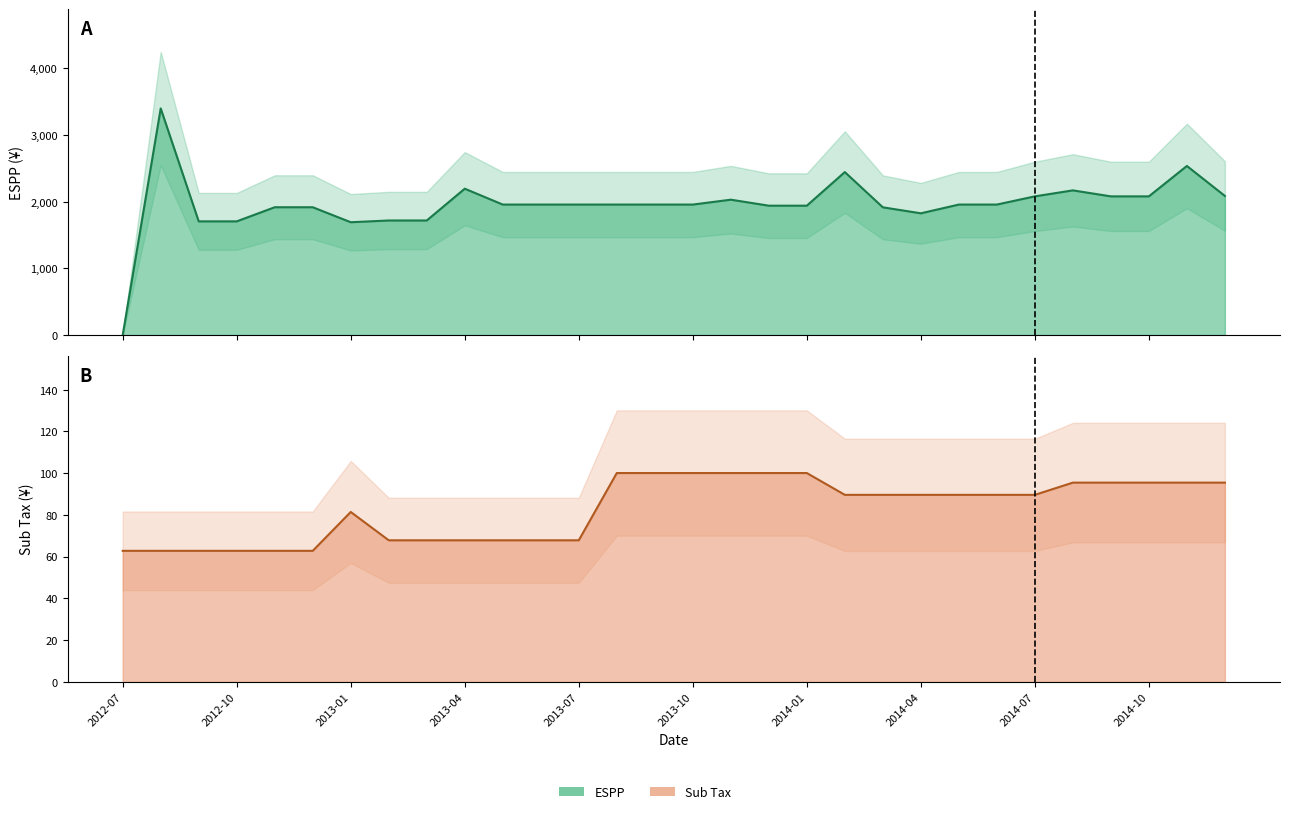

Between 2013-11 and 2014-12, which is larger?

2014-12